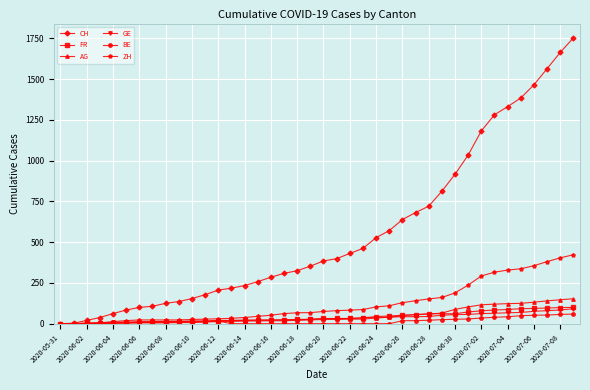

What is the maximum value shown in the chart?

1754